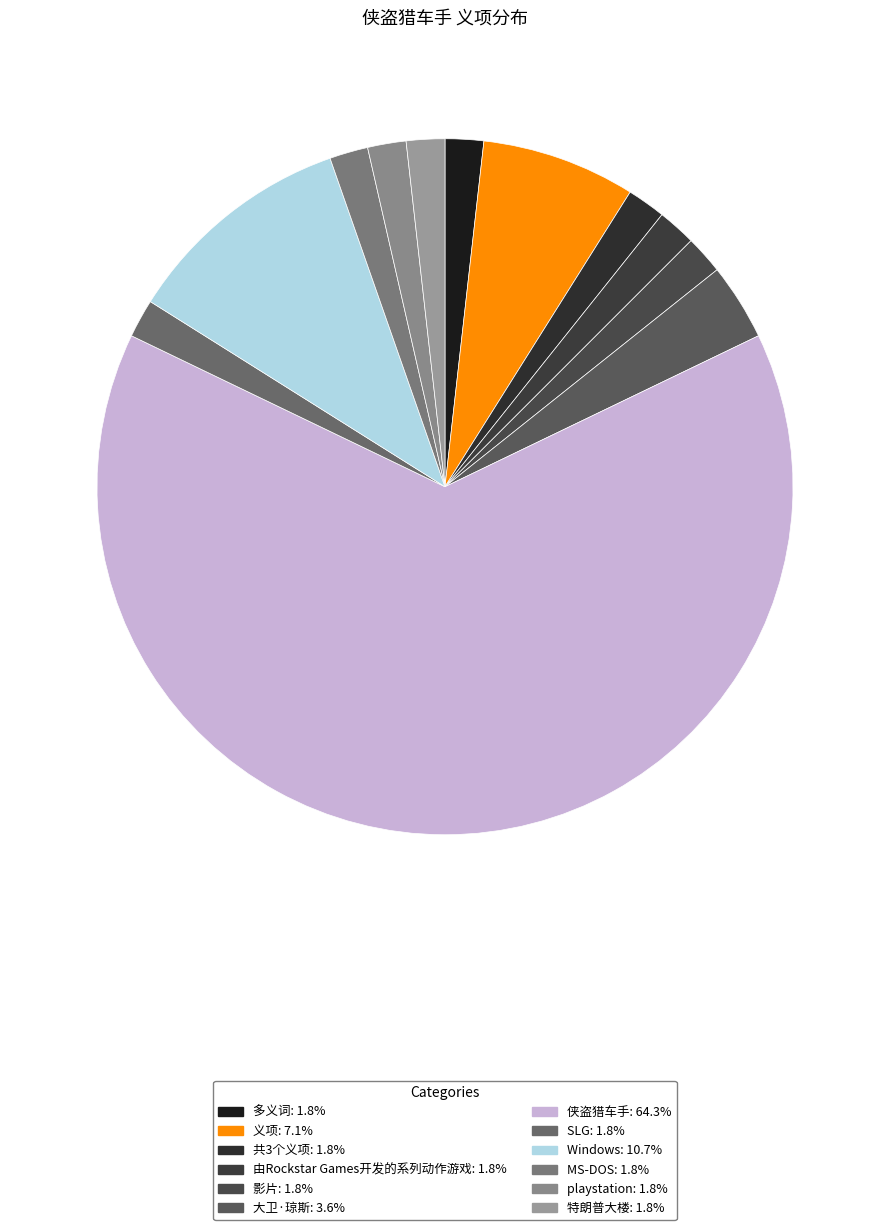

Combined, do 特朗普大楼 and Windows account for over 50%?

No